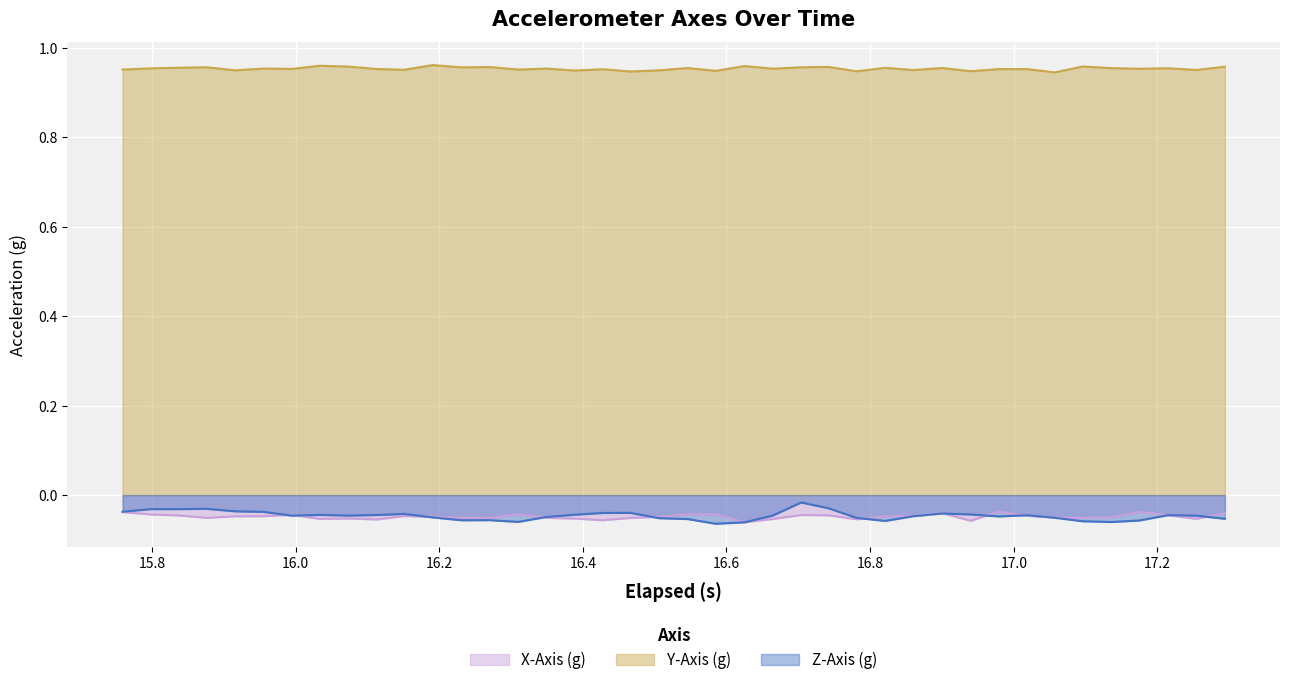

What are all the series names shown in the legend?

X-Axis (g), Y-Axis (g), Z-Axis (g)